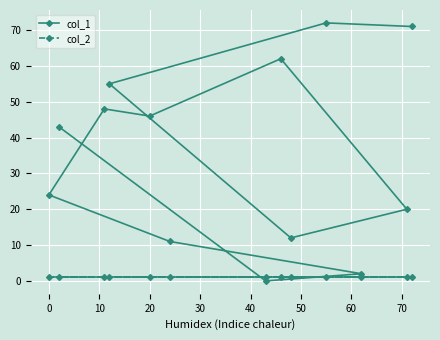

What is the sum of all col_2 values?

13